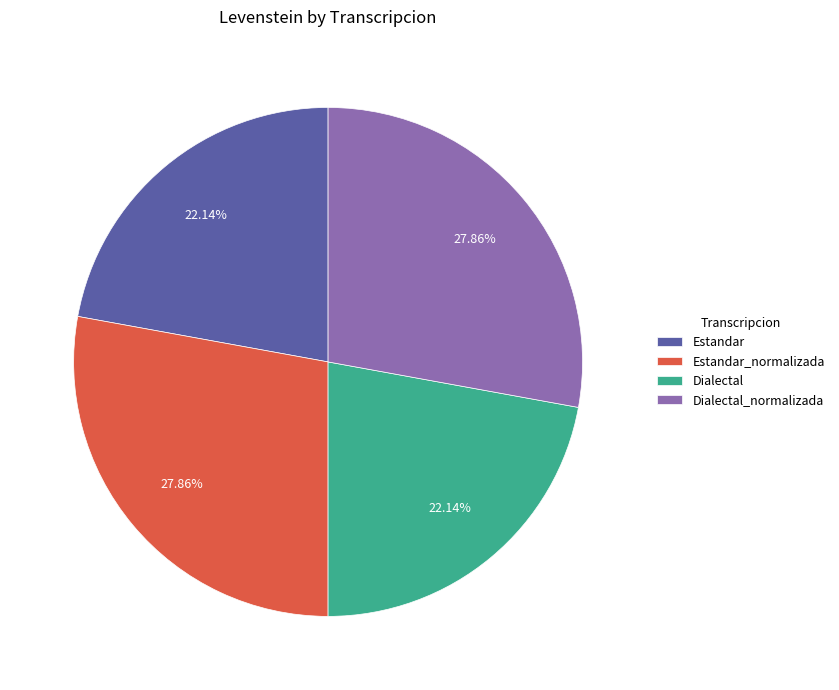

Does any single category account for the majority?

No